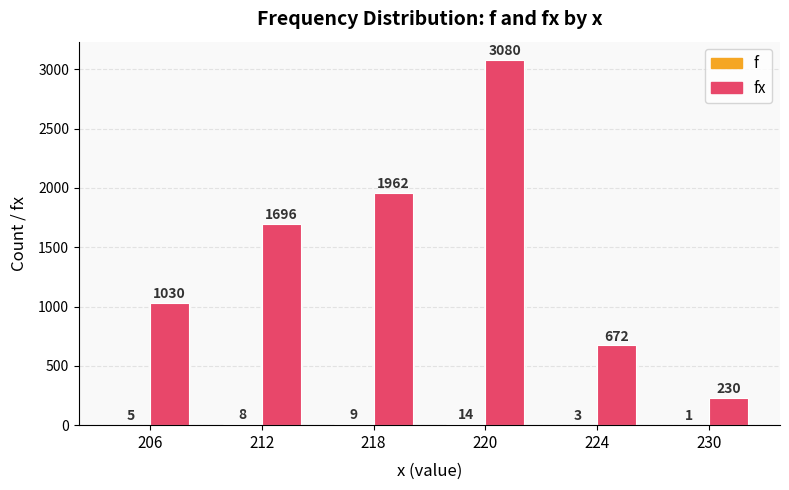

What is the total value across all series at 218?

1971